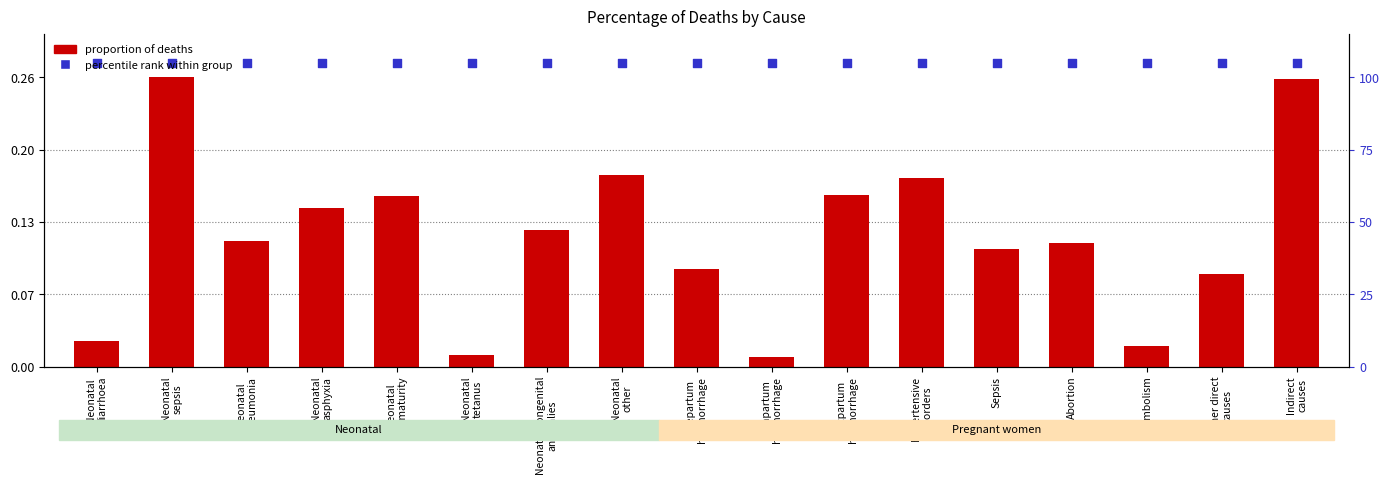

At which category is the sum across all series the highest?

Neonatal
sepsis